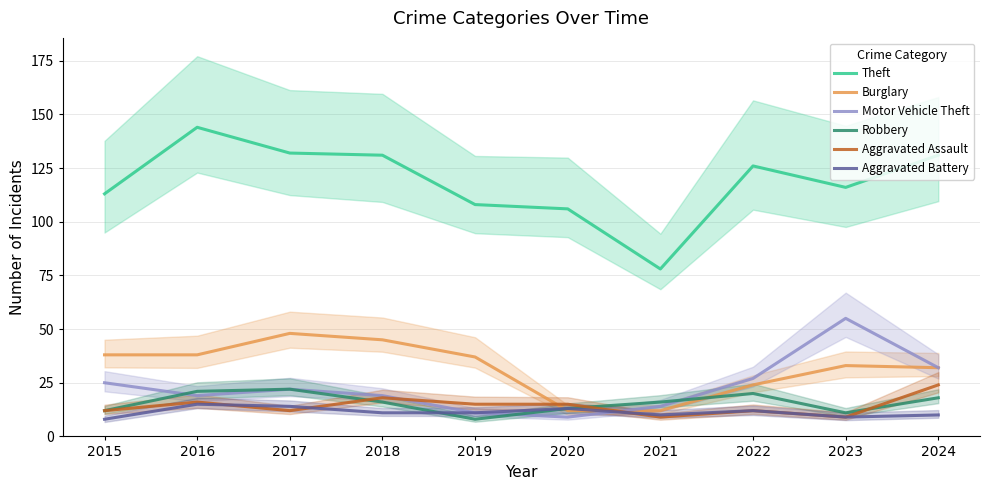

What is the lowest value of the Aggravated Battery series?

8